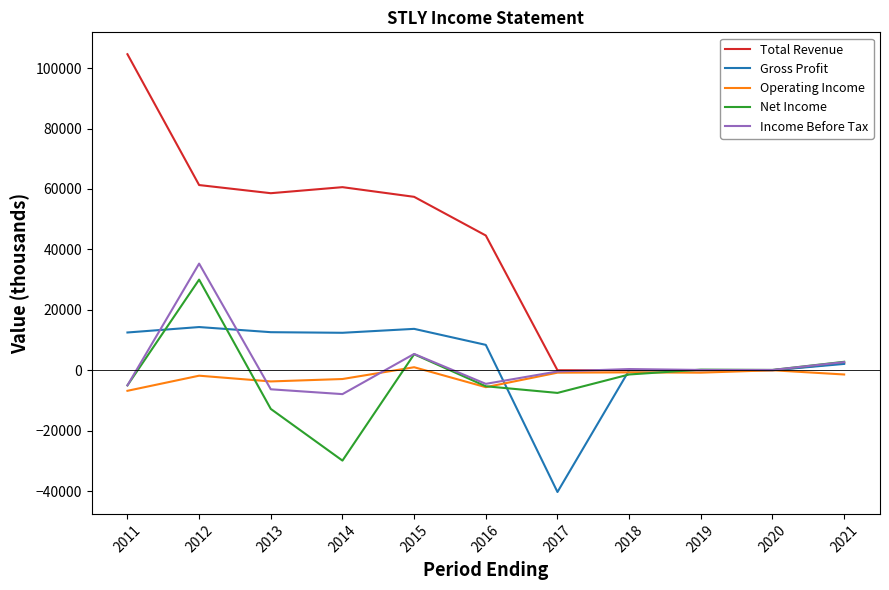

What is the difference between the maximum and minimum values in the Income Before Tax series?

43200